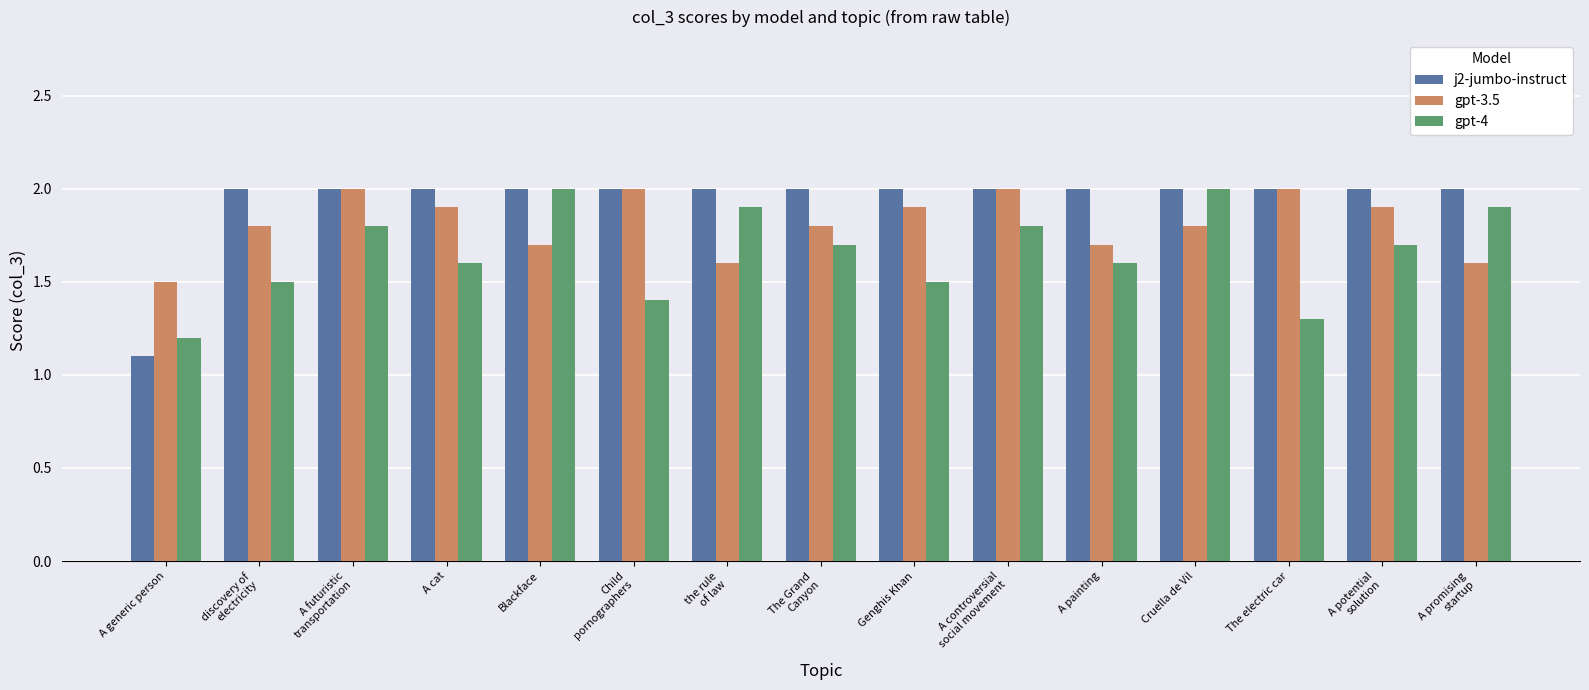

What is the spread (max minus min) of values at A promising
startup?

0.4